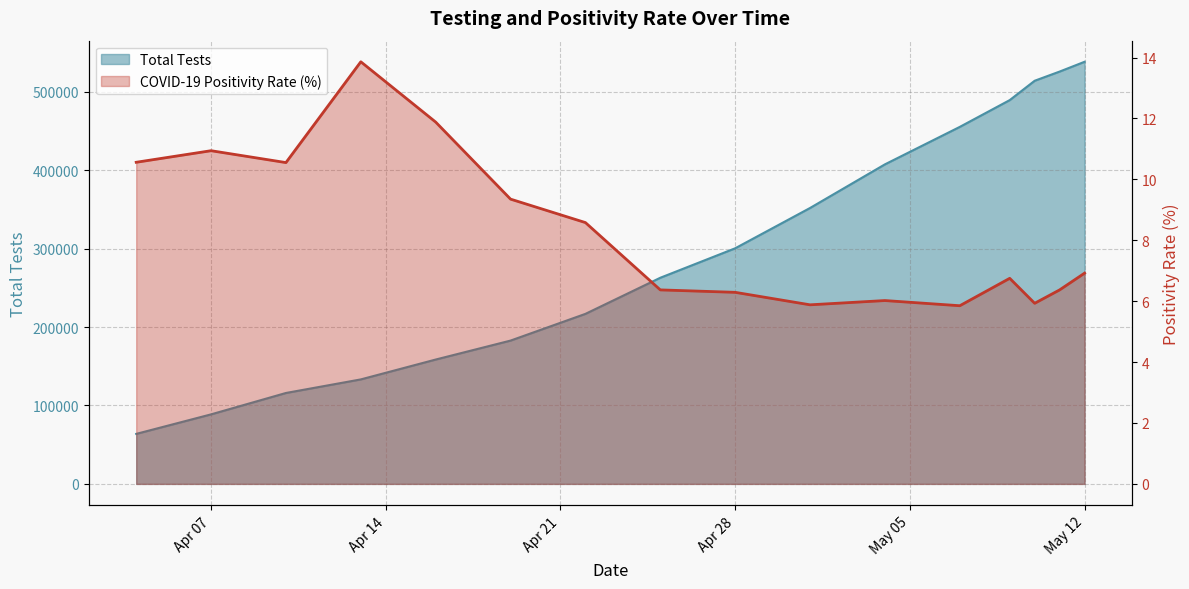

True or false: COVID-19 Positivity Rate has a value of 10.9 at Apr 07.

True